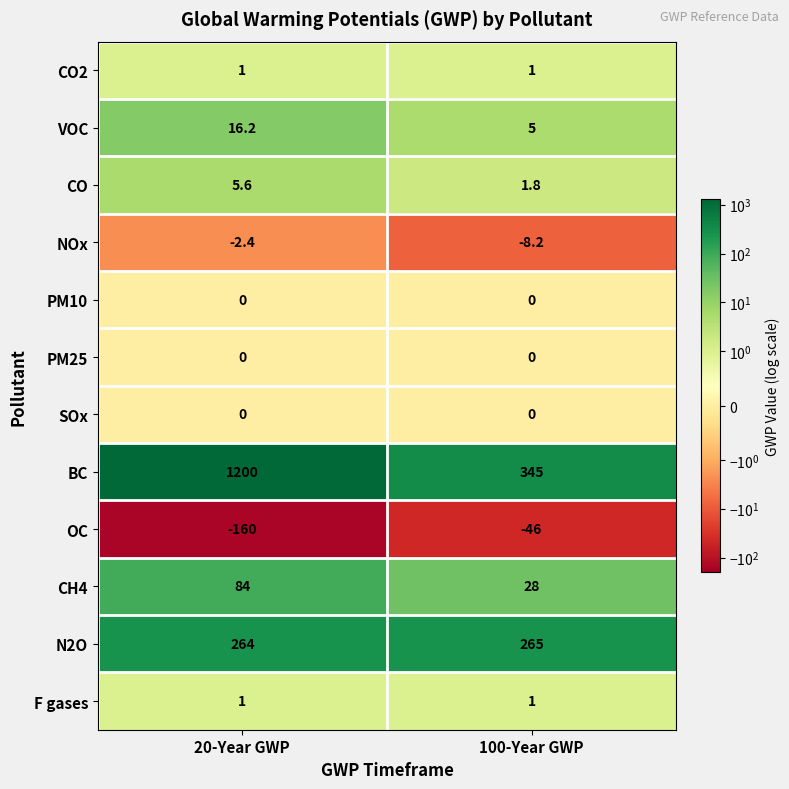

Which series has the largest range (max minus min)?

BC